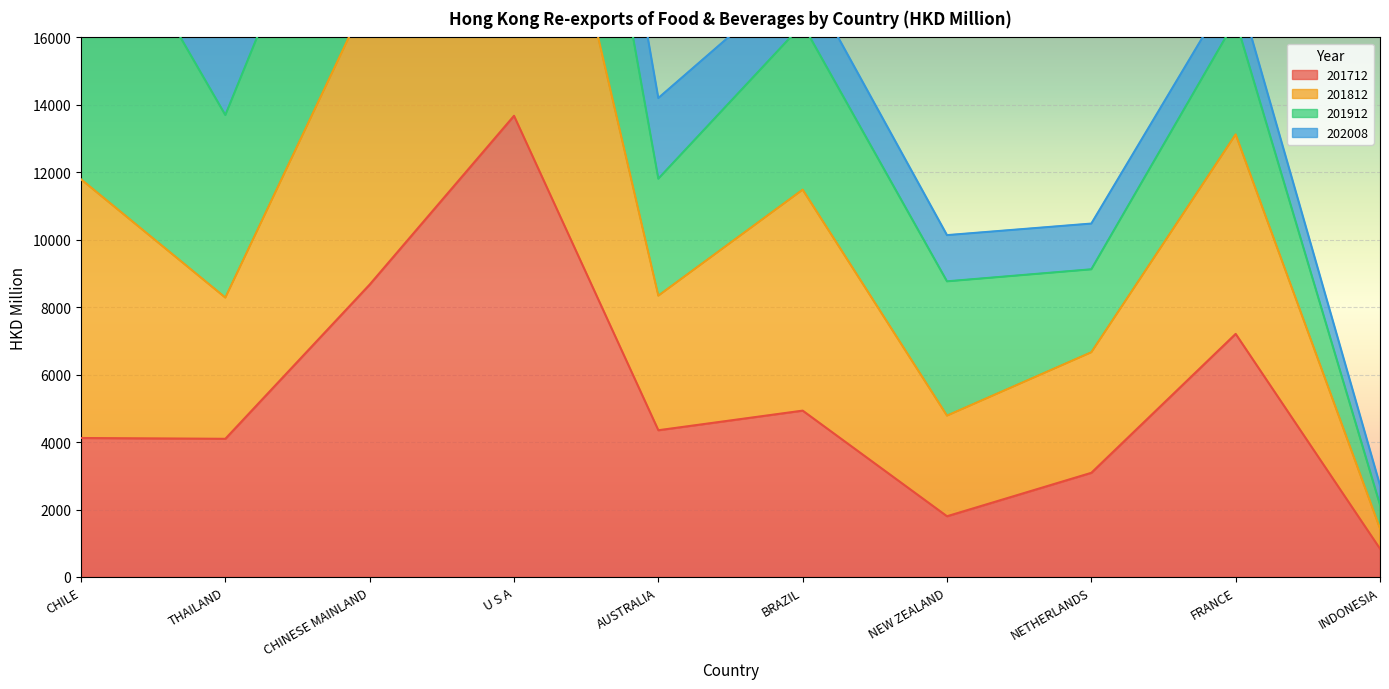

Which category has the highest value in the 201712 series?

U S A